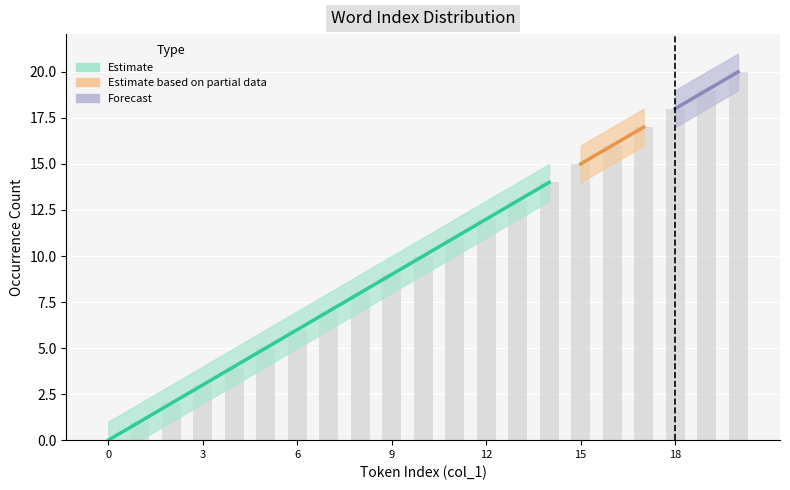

Which series has the widest spread of values?

Estimate